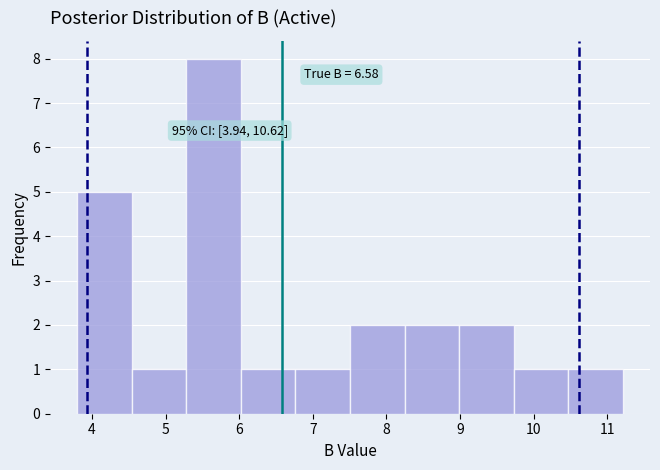

Which range on the x-axis has the tallest bar?

5.3 to 6.0